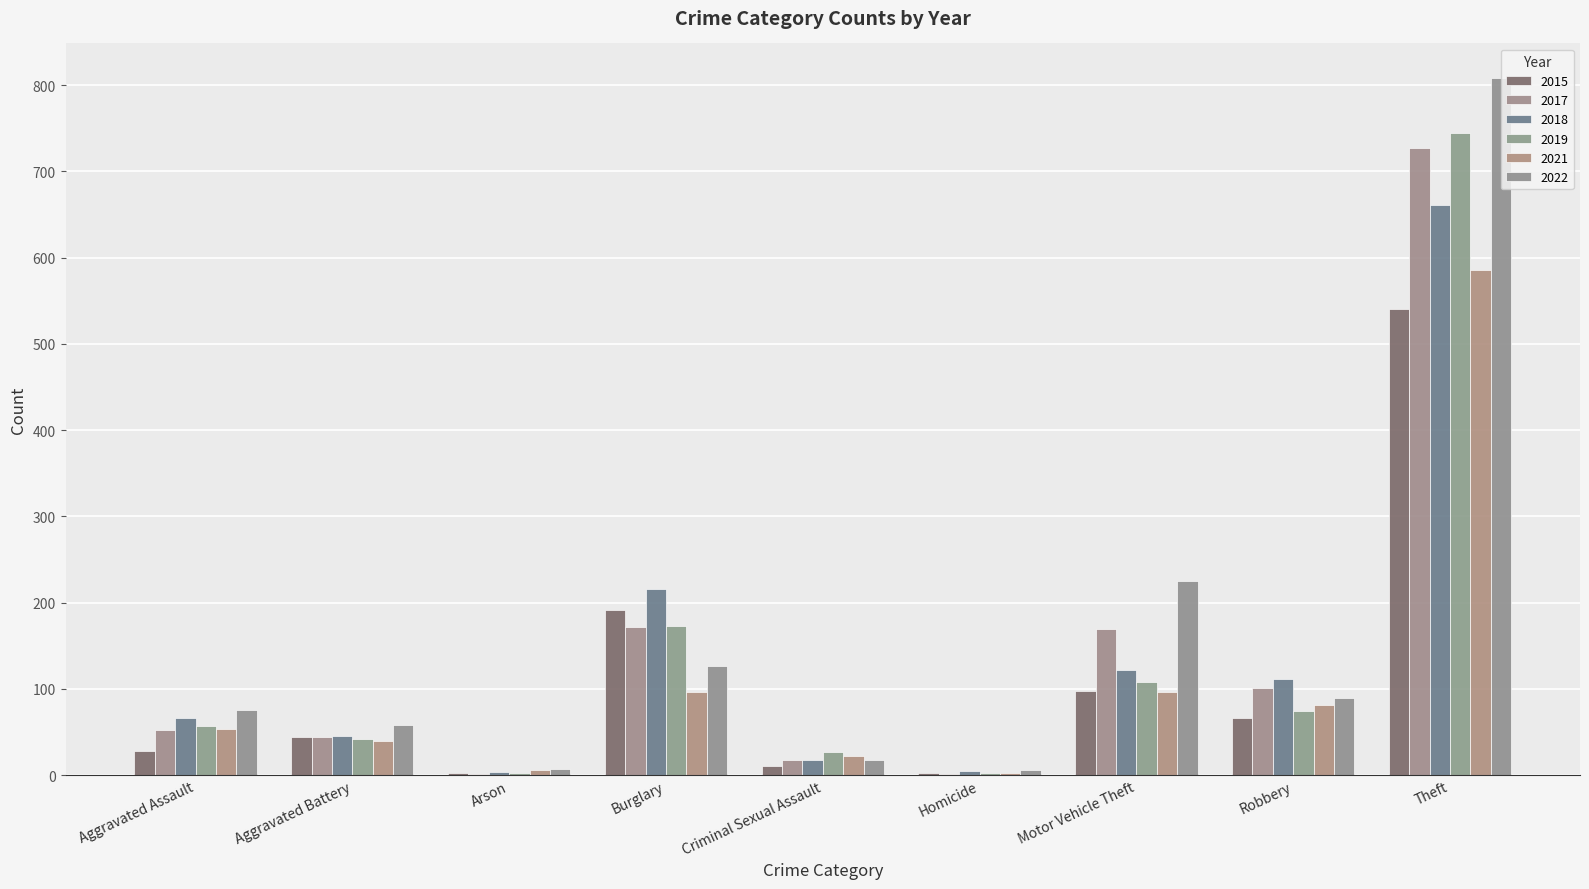

Are the bars grouped side by side (vs. stacked)?

Yes